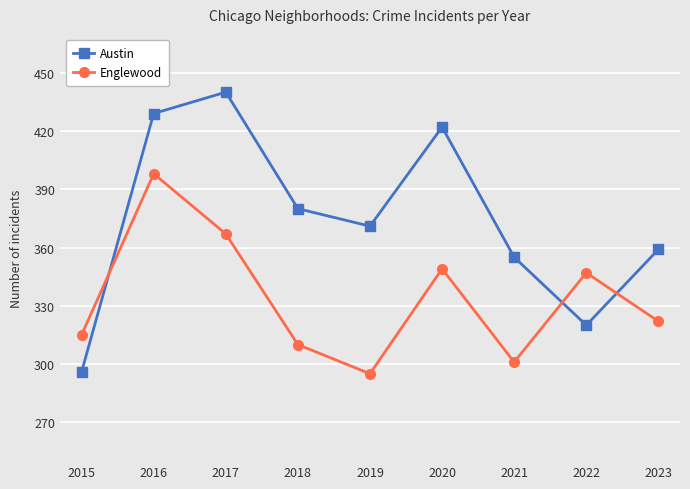

True or false: Englewood has a value of 315 at 2015.

True